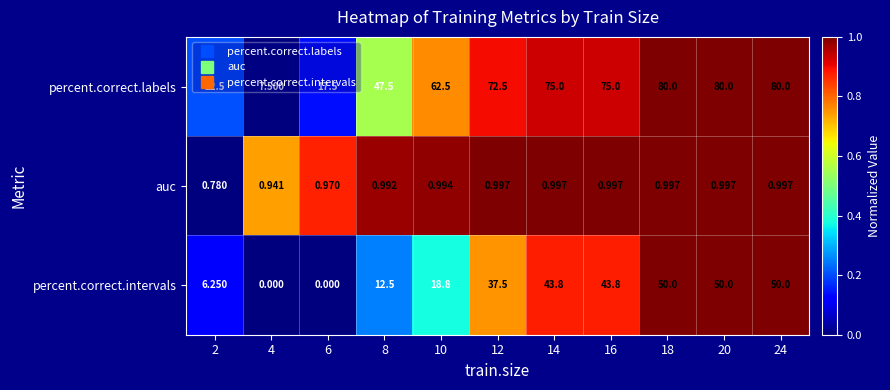

Rank the series at 14 from lowest to highest value.

auc, percent.correct.intervals, percent.correct.labels